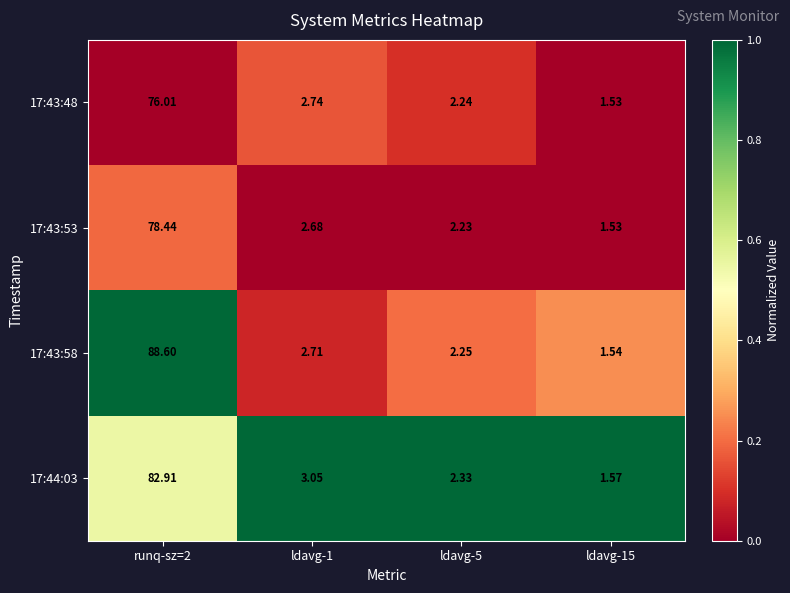

Is the value of 17:44:03 at ldavg-1 greater than the value of 17:43:58 at runq-sz=2?

No